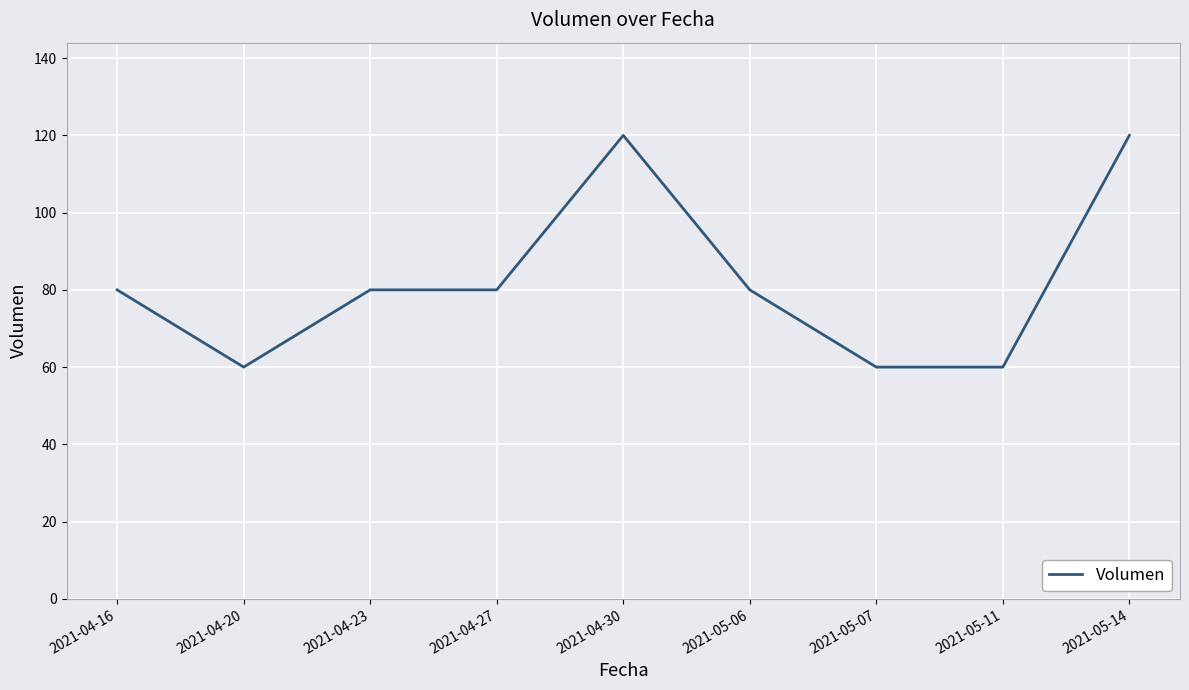

Reading right to left, list all the values displayed in this chart.

2021-05-14=120	2021-05-11=60	2021-05-07=60	2021-05-06=80	2021-04-30=120	2021-04-27=80	2021-04-23=80	2021-04-20=60	2021-04-16=80